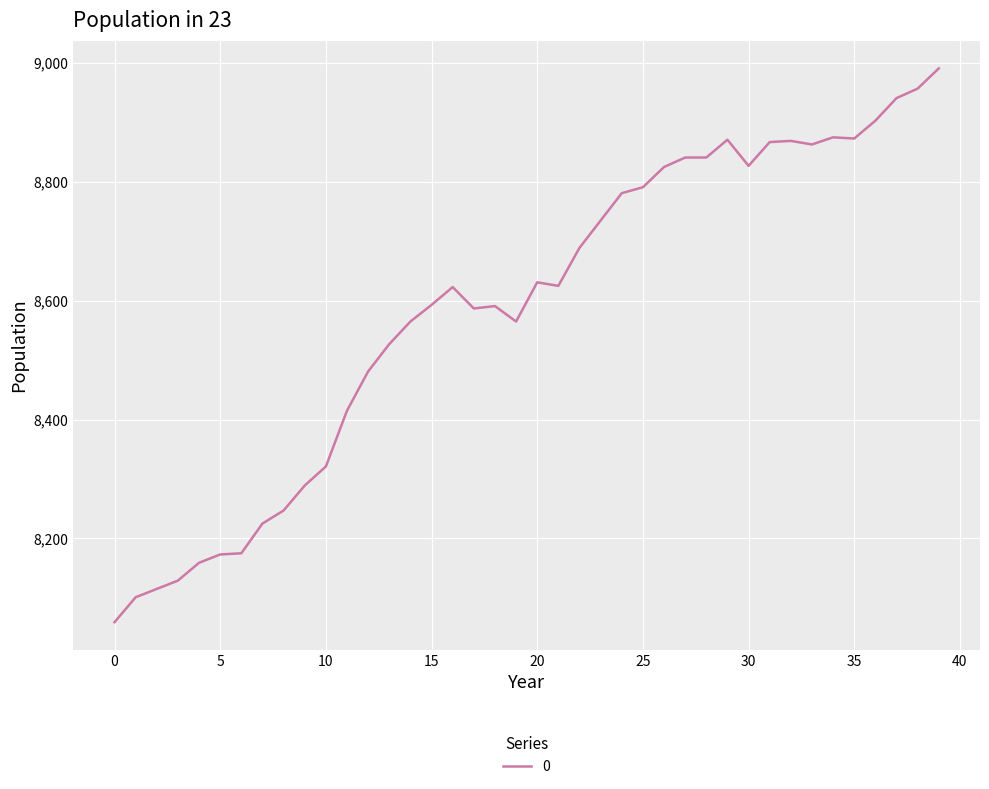

Does the chart display data point markers on the line(s)?

No